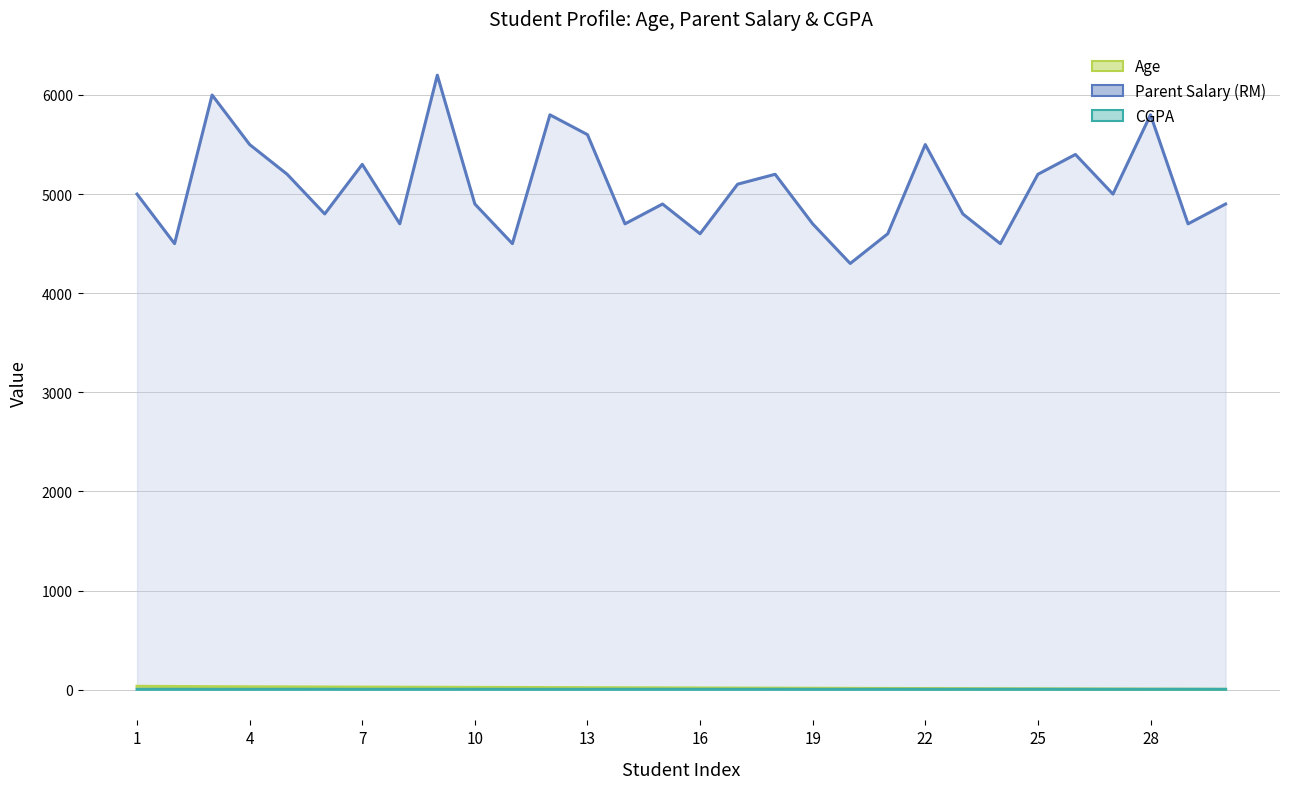

At how many categories does at least one series exceed 2081?

30